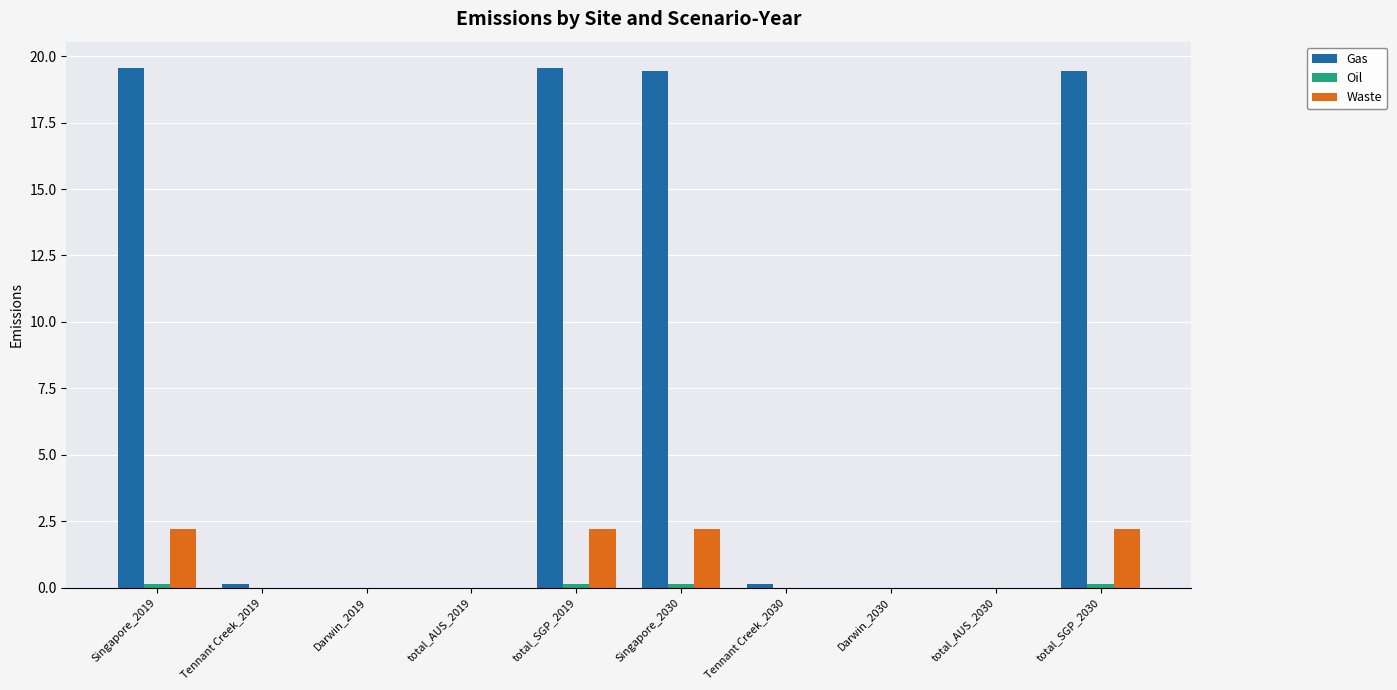

What is the maximum value shown in the chart?

19.6